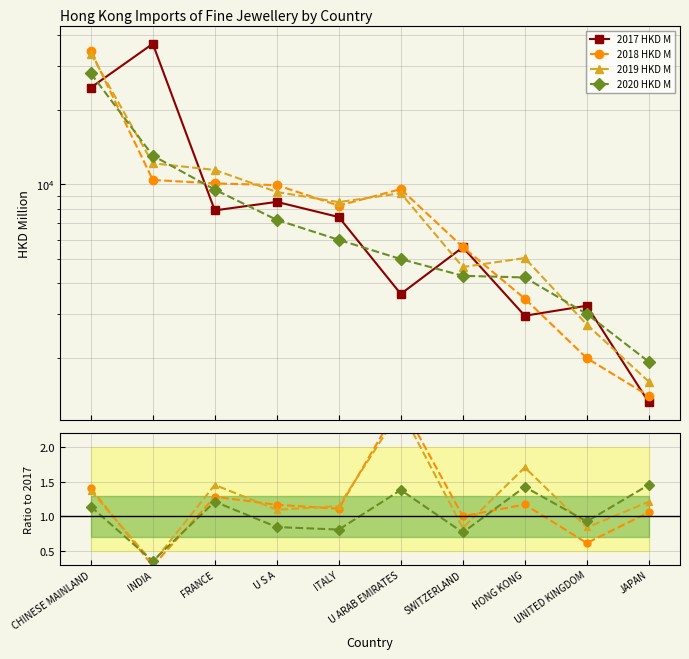

At which label is 2020 HKD M closest to 0?

INDIA